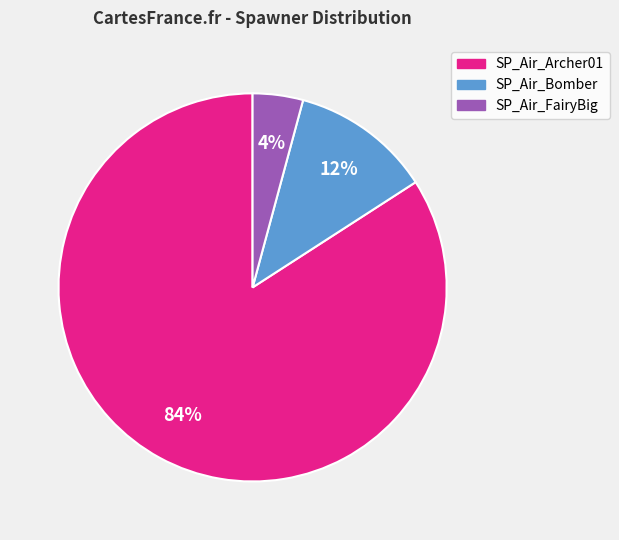

Is there any slice that represents more than half of the pie?

Yes